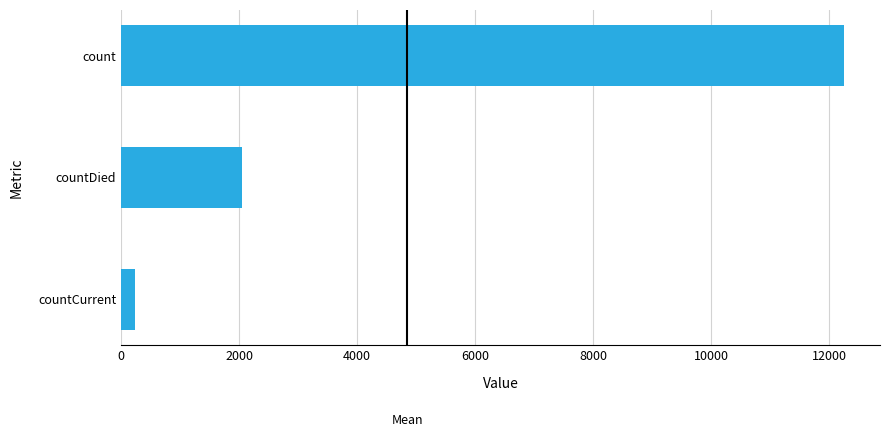

What is the maximum value shown in the chart?

12248